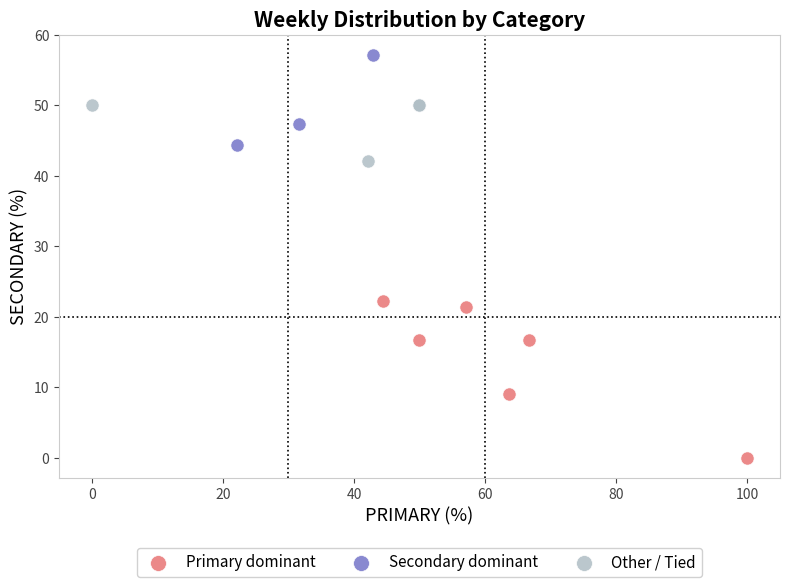

Which series reaches the minimum Y coordinate?

Primary dominant